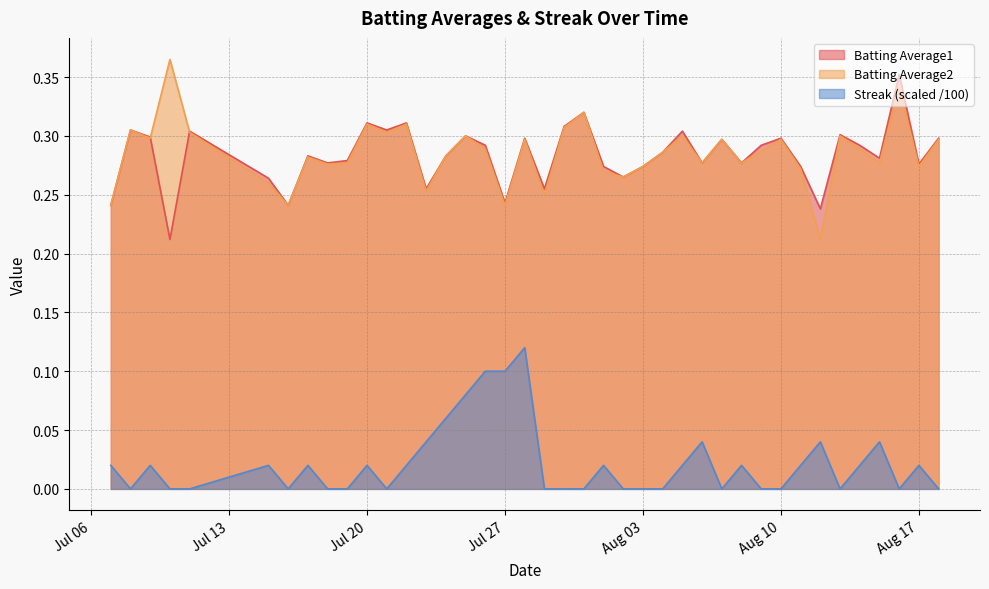

True or false: Batting Average2 and Streak (scaled /100) intersect in this chart.

False